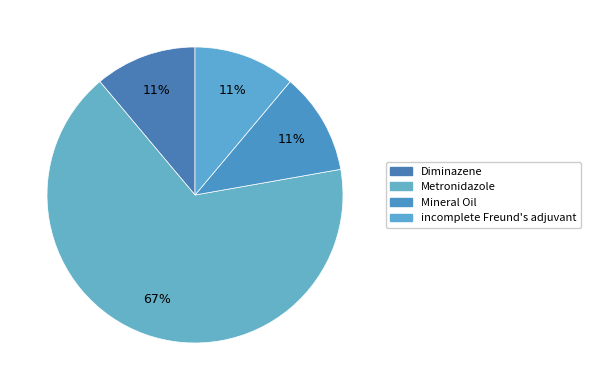

True or false: Metronidazole accounts for 59% of the total.

False